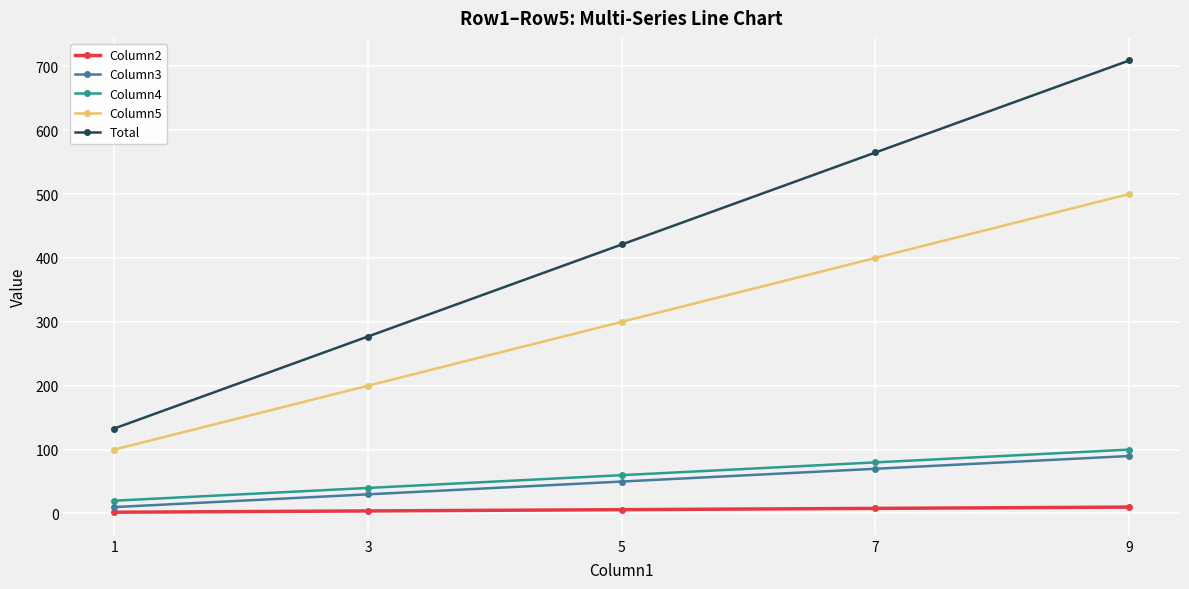

What is the difference between the Column5 values at 1 and 5?

200